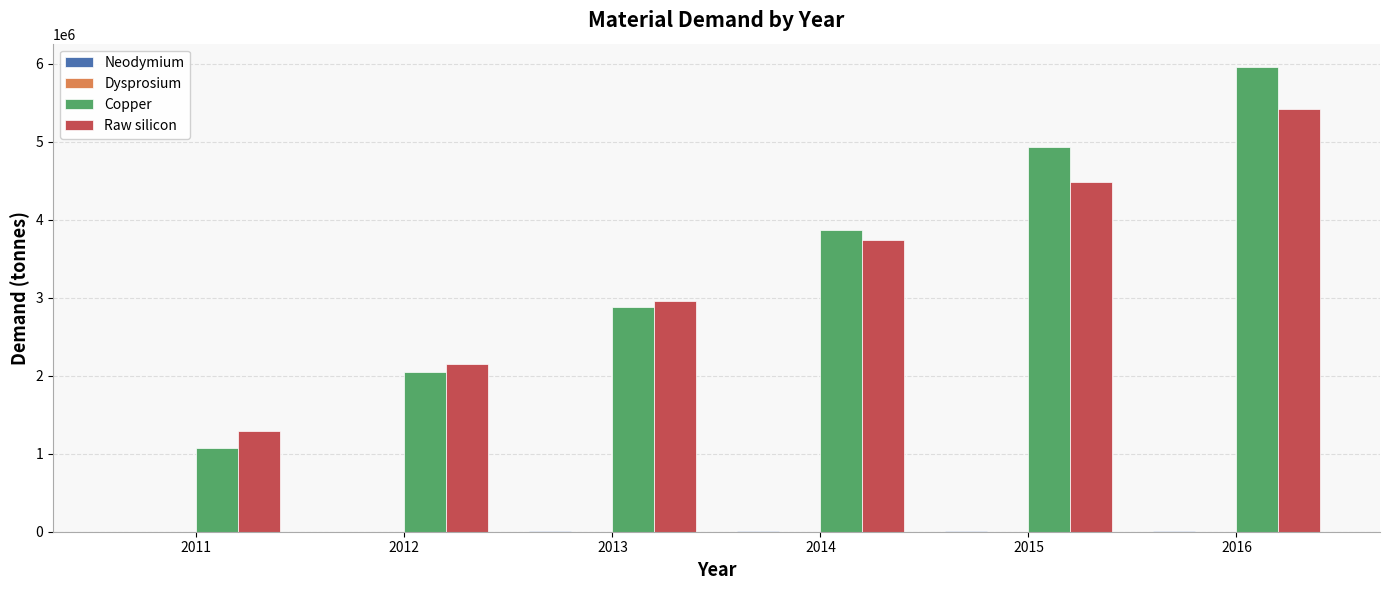

At which category is the sum across all series the highest?

2016